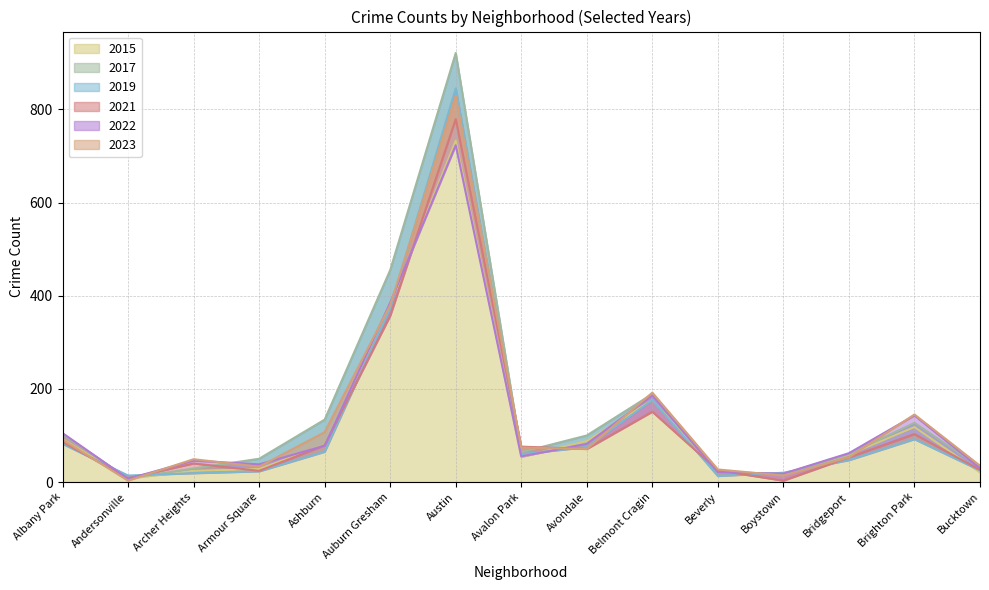

True or false: 2022 has more than 1 interior local peaks.

True